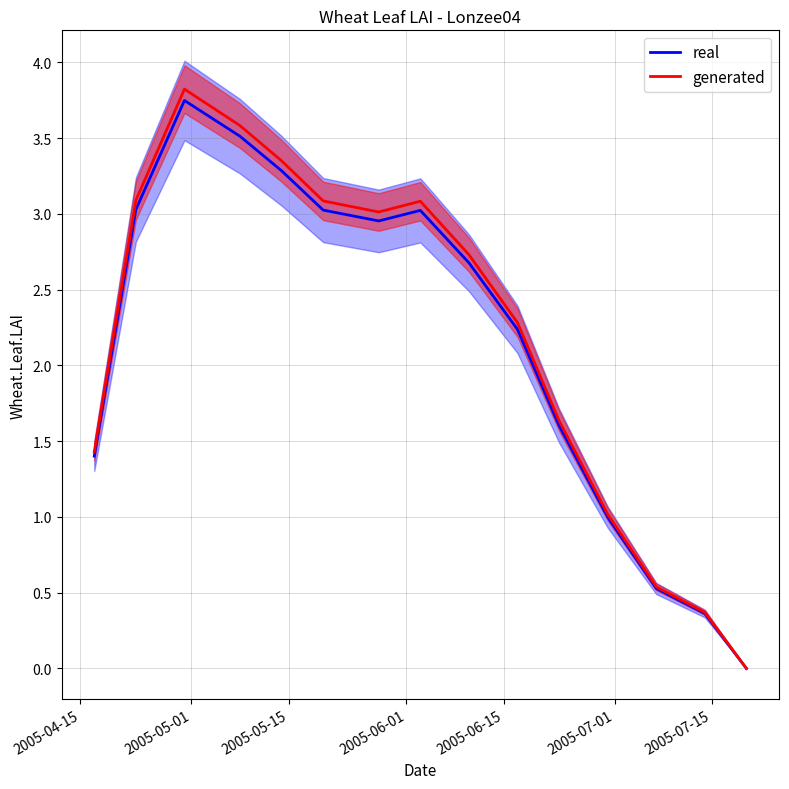

Which series has the largest range (max minus min)?

generated